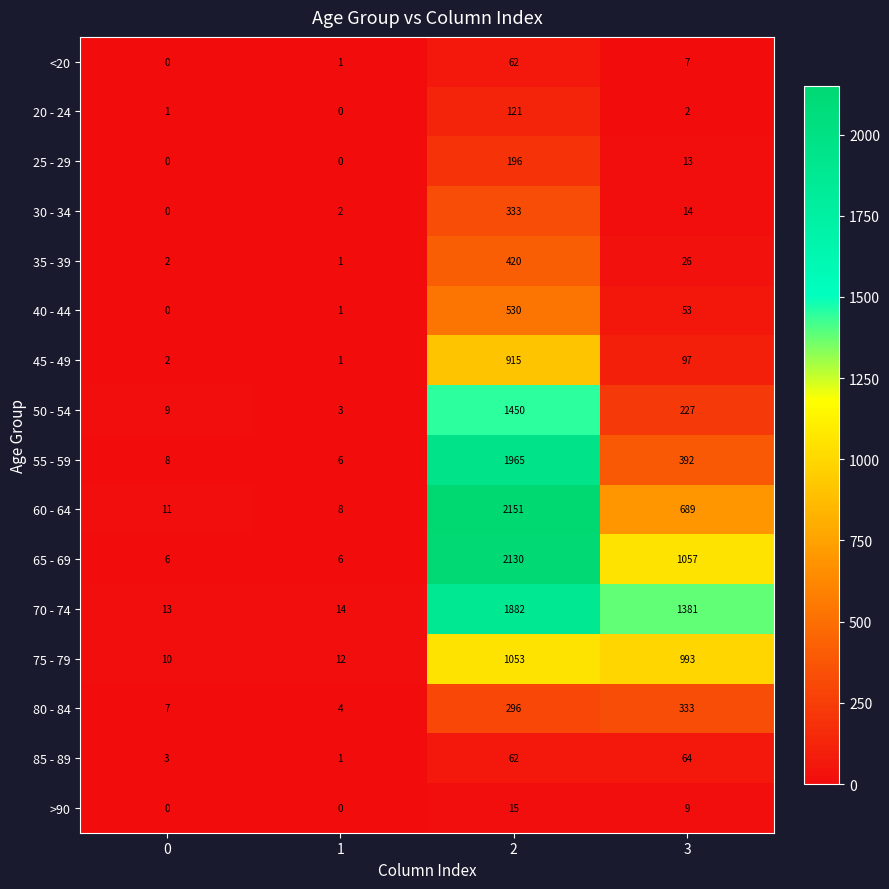

What value does the 50 - 54 series have at 0, to the nearest 10?

10